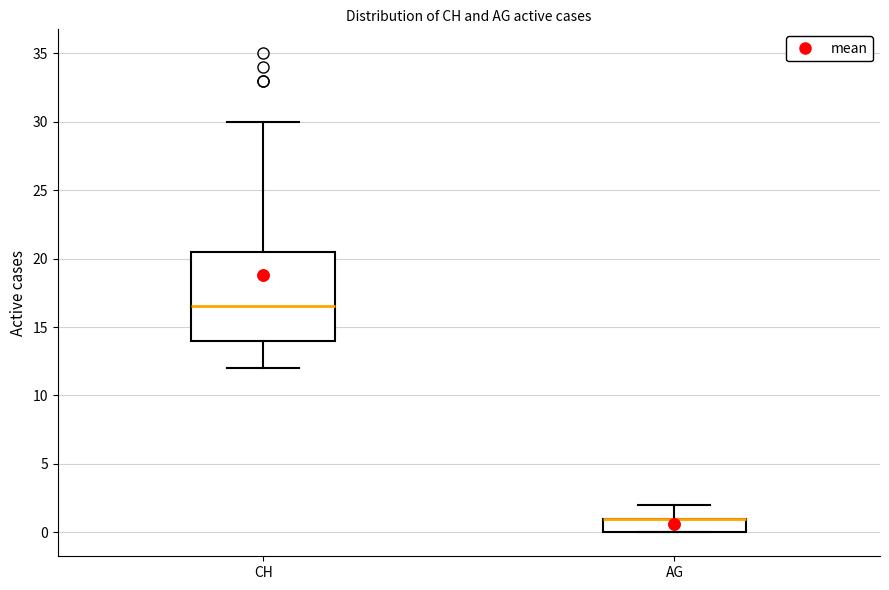

Comparing the boxes themselves (not the whiskers), which one is the tallest?

CH